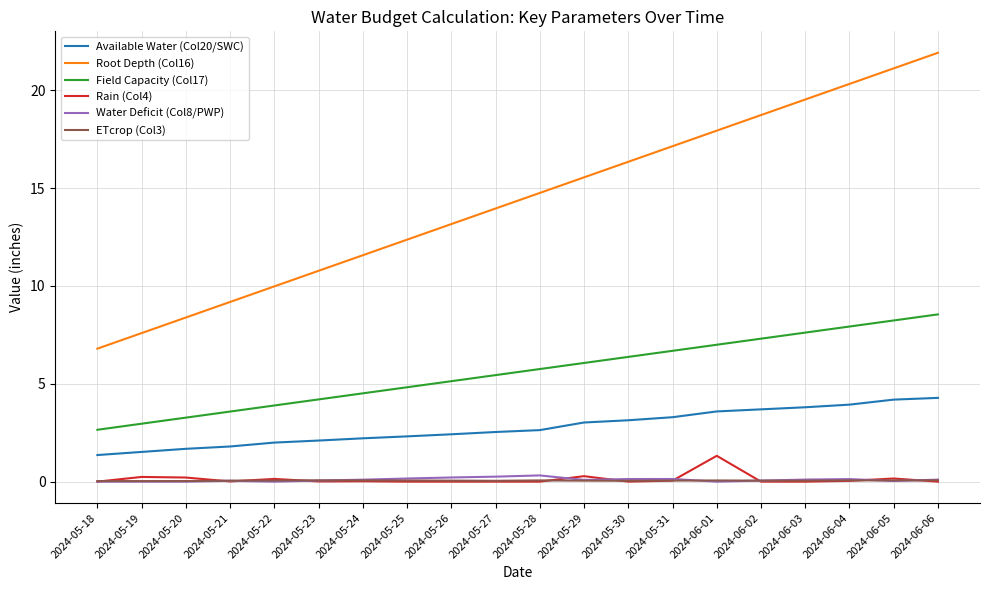

What is the maximum value shown in the chart?

21.9